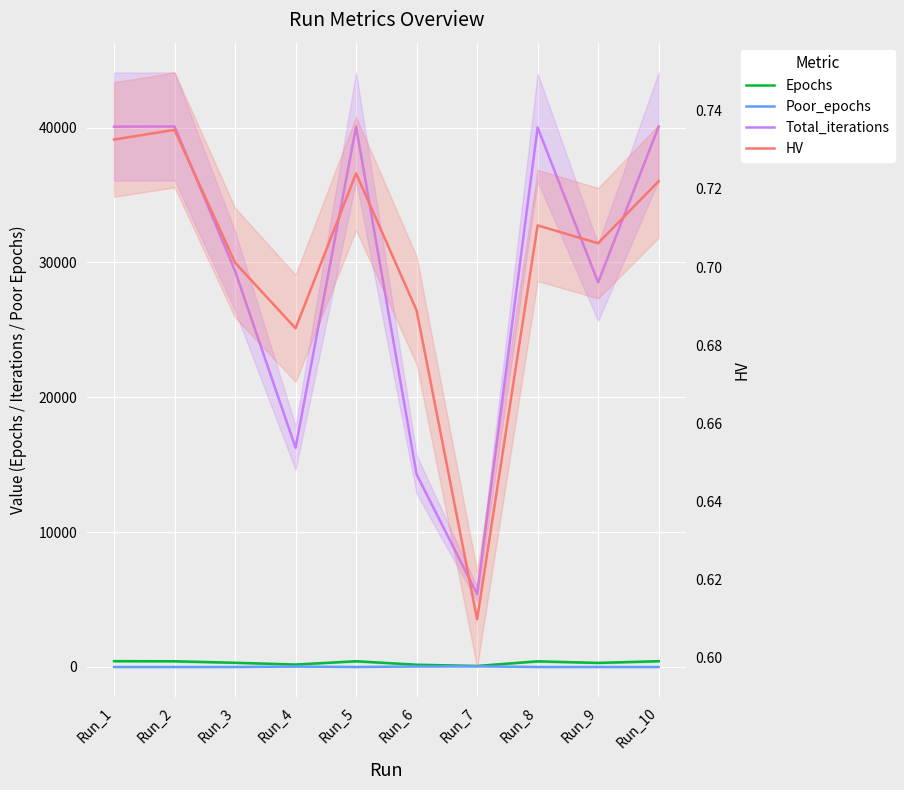

Rank the series by their maximum value, from highest to lowest.

Total_iterations, Epochs, Poor_epochs, HV